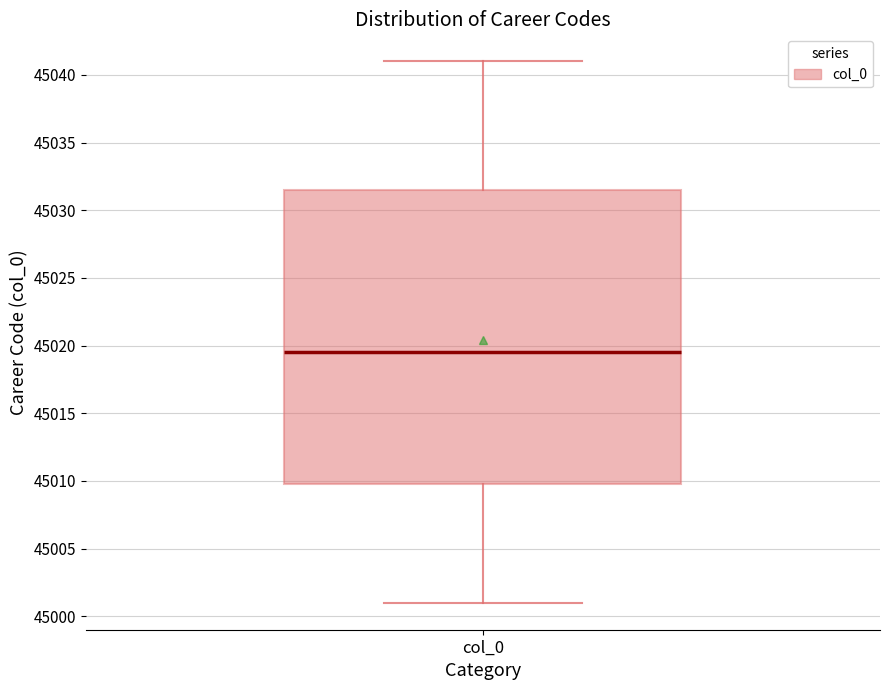

Where does the median line of the box for col_0 sit on the y-axis? The values are not printed on the chart, so give them approximately, as read against the axis.

45019.5